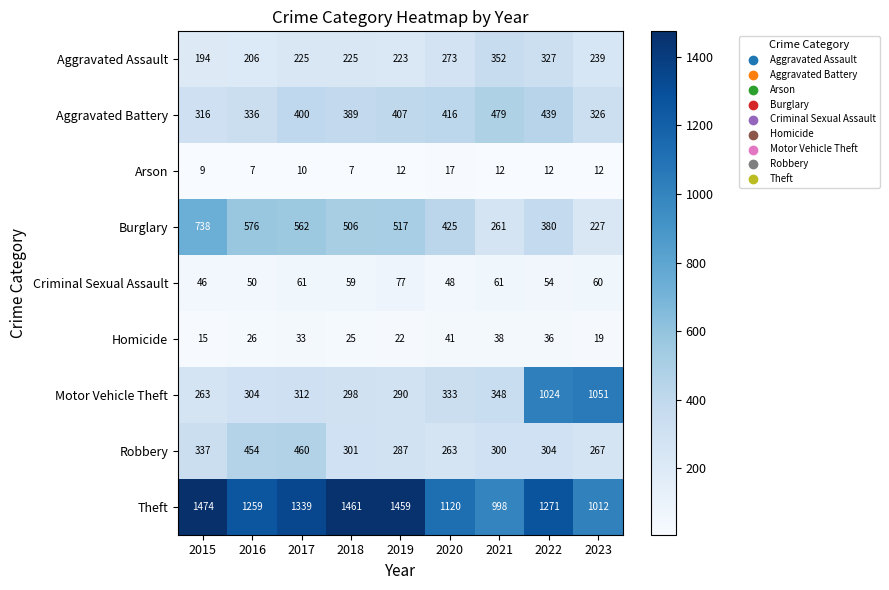

The value of Burglary at 2019 is 924. True or false?

False